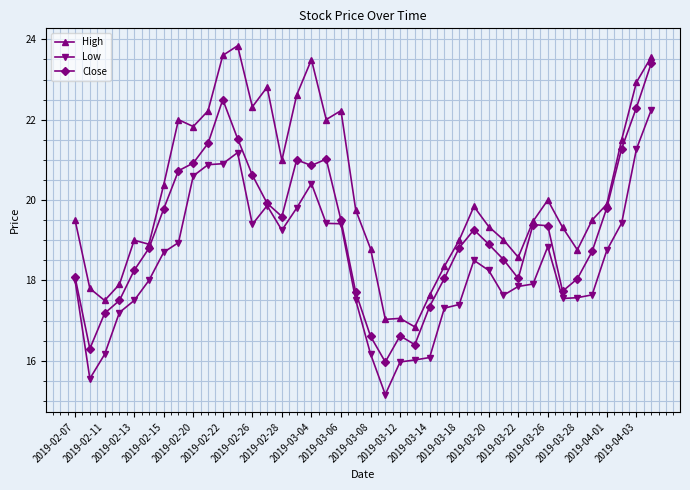

Is this an area chart (filled region under the line)?

No